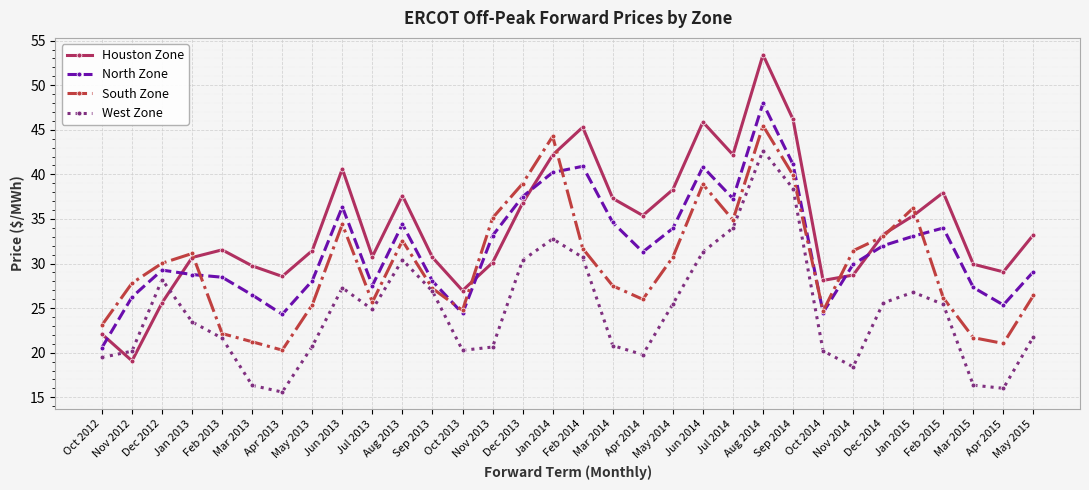

What is the greatest value displayed?

53.4